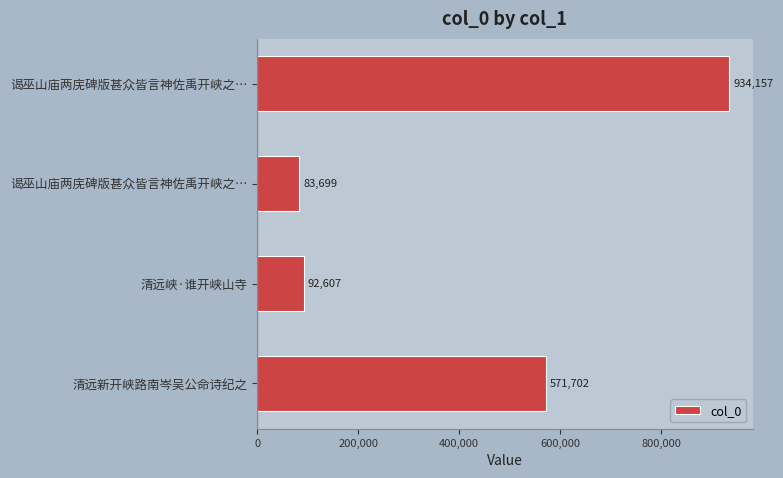

How many bars are there in total?

4